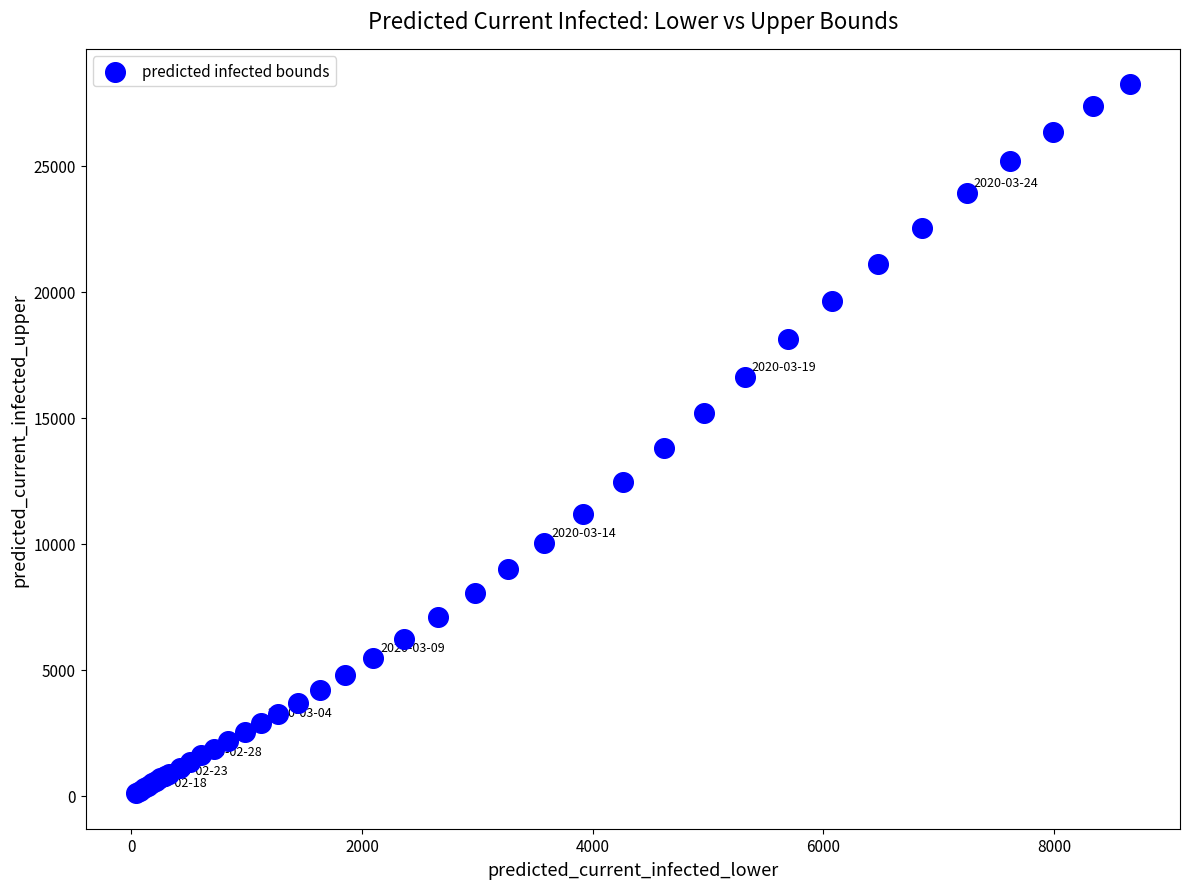

What Y value in the scatter plot is closest to 14168?

13795